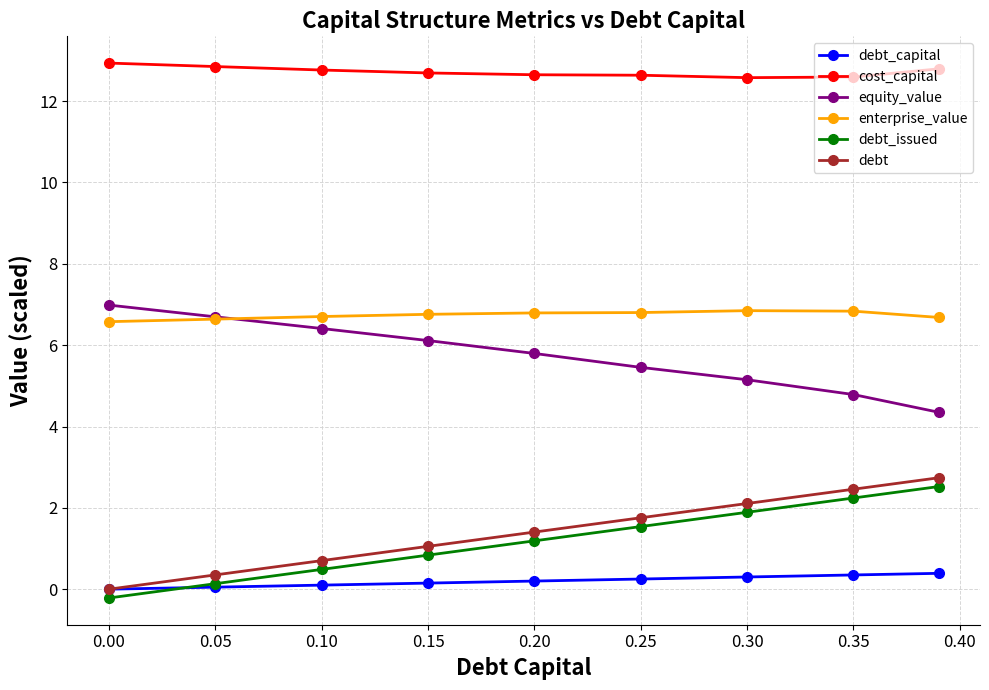

What is the greatest value displayed?

12.9